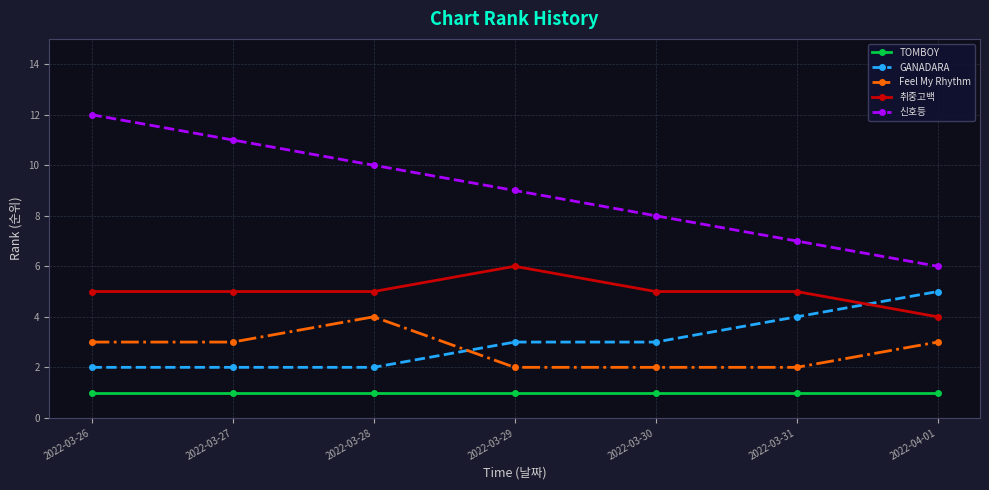

At which category does Feel My Rhythm reach its first local peak?

2022-03-28